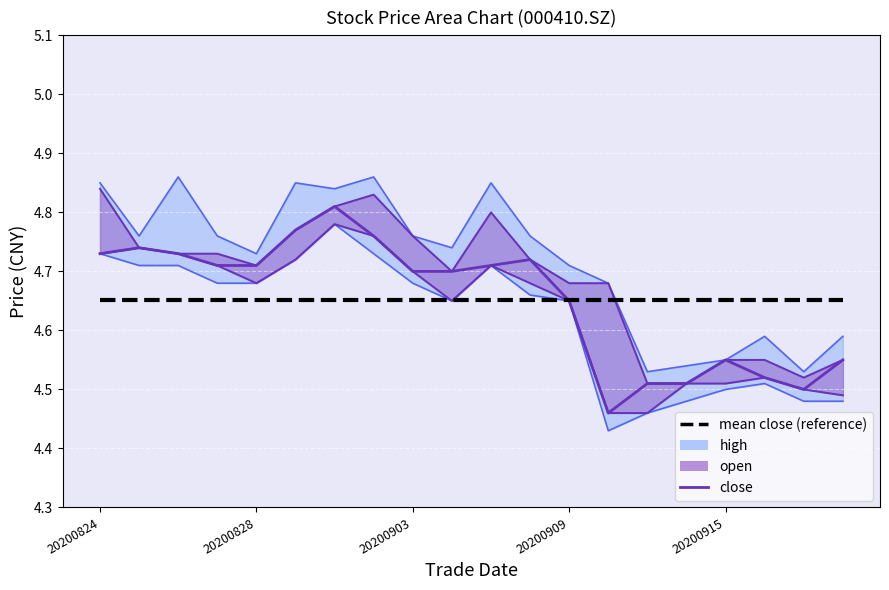

At which label is close closest to 4?

13